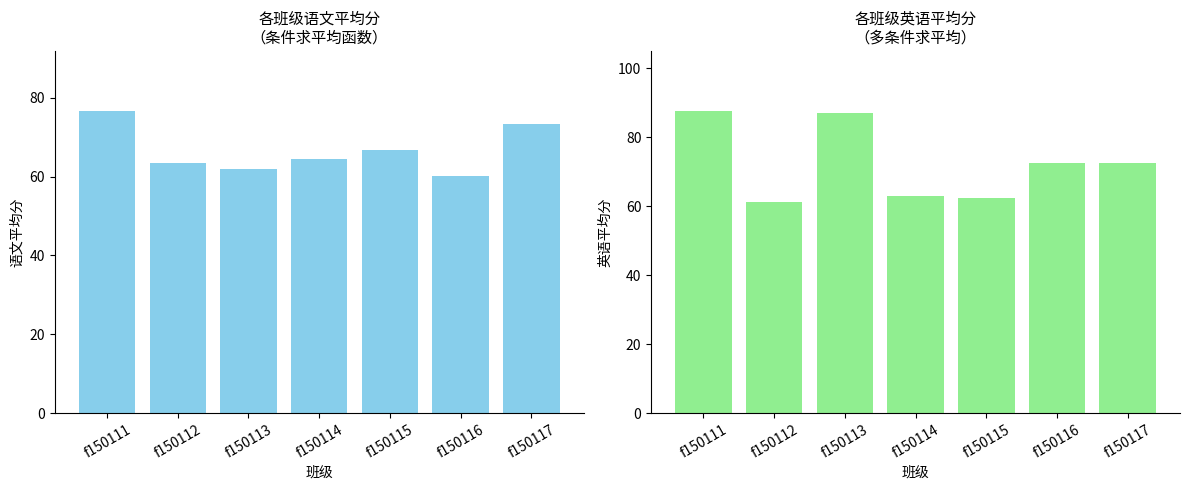

Rank the categories by 语文平均分 value from highest to lowest.

f150111, f150117, f150115, f150114, f150112, f150113, f150116